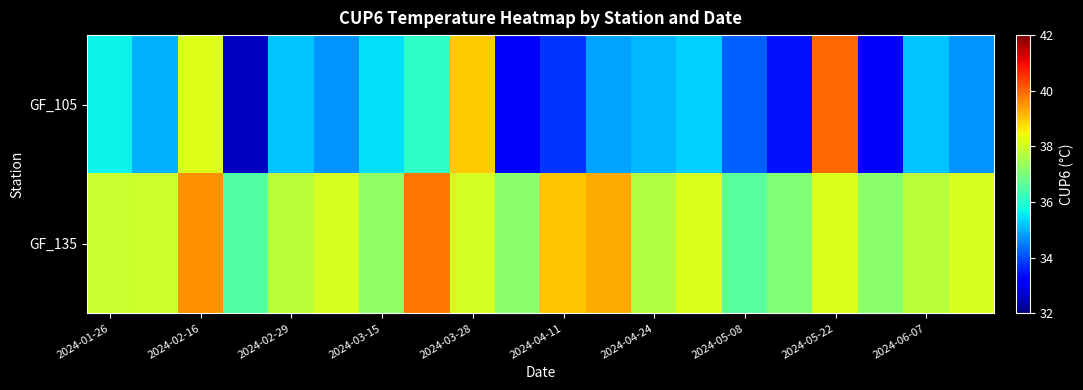

How many series are shown in this chart?

2